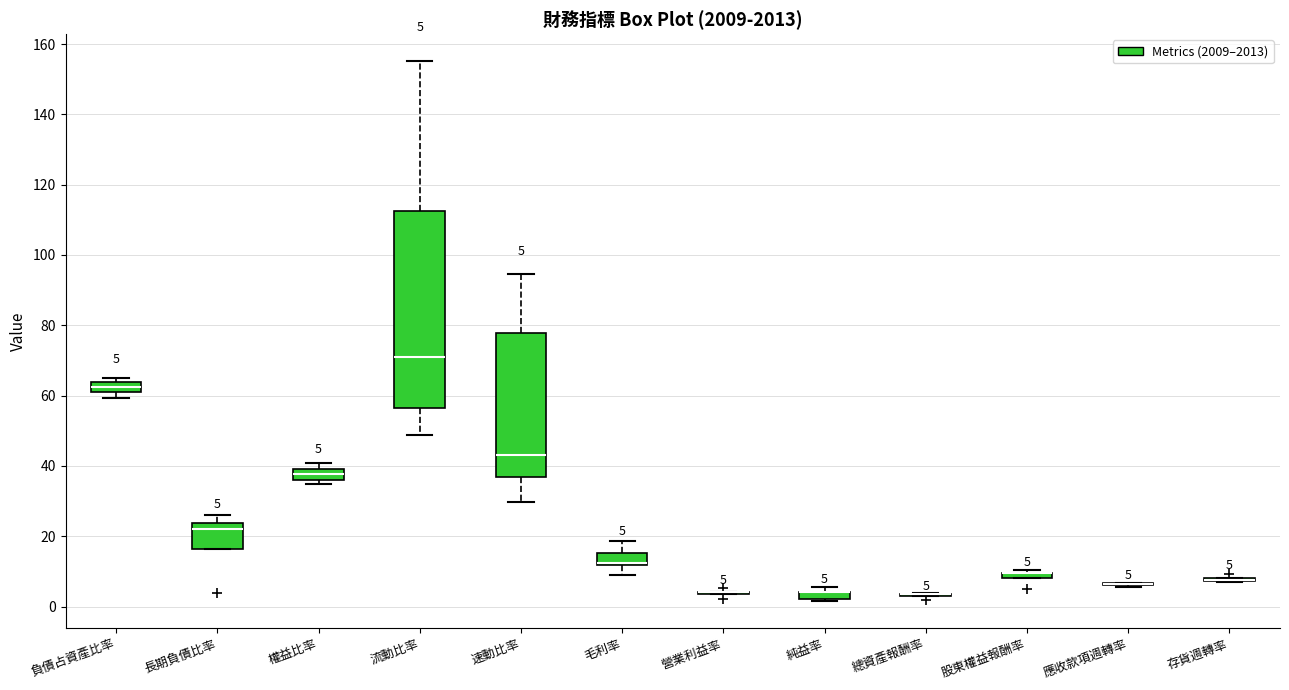

Which box is the tallest, from its lower edge to its upper edge?

流動比率